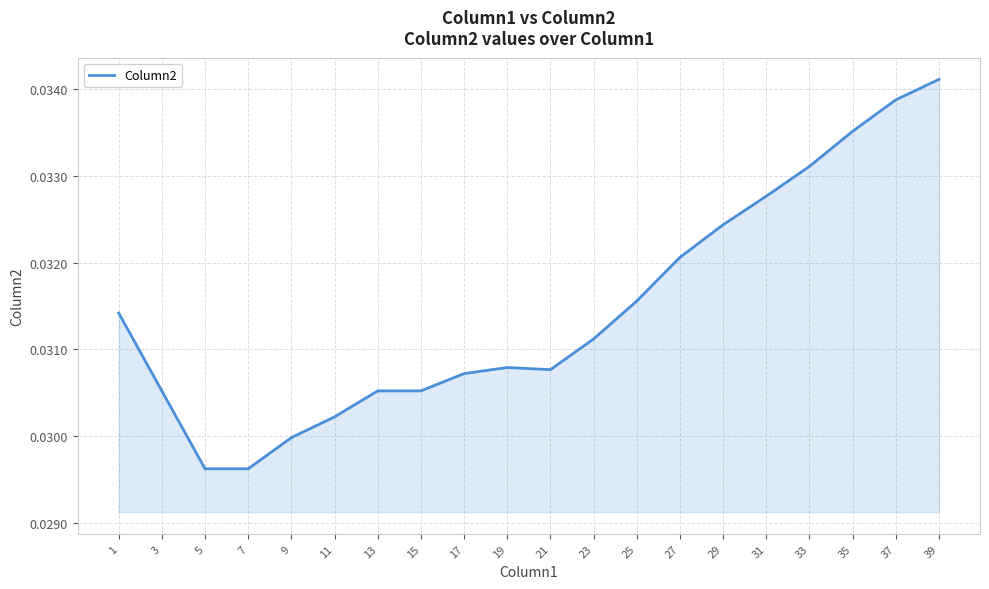

The value at 15 is 0.1. True or false?

False